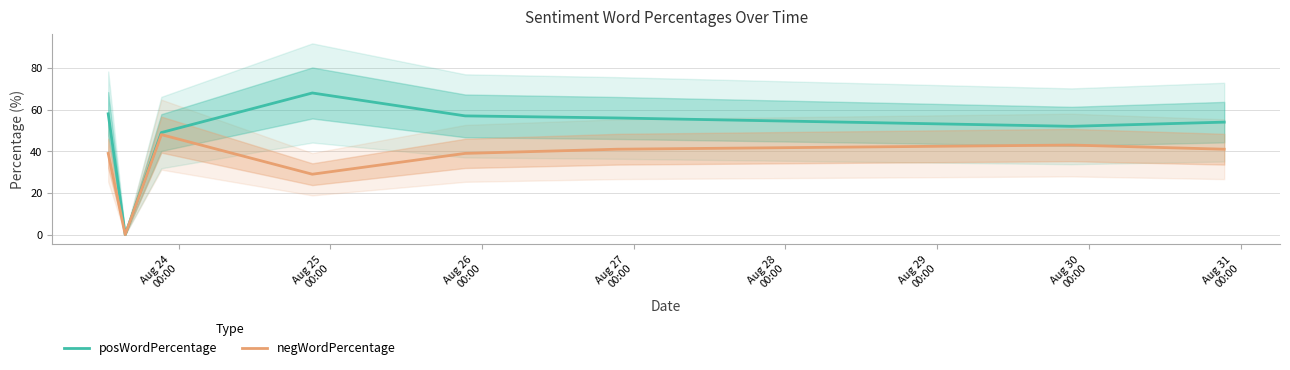

Which series has the widest spread of values?

posWordPercentage